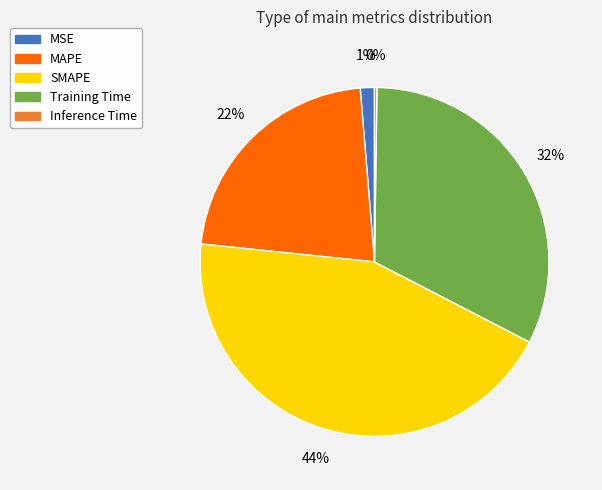

Which category has the biggest portion of the pie?

SMAPE